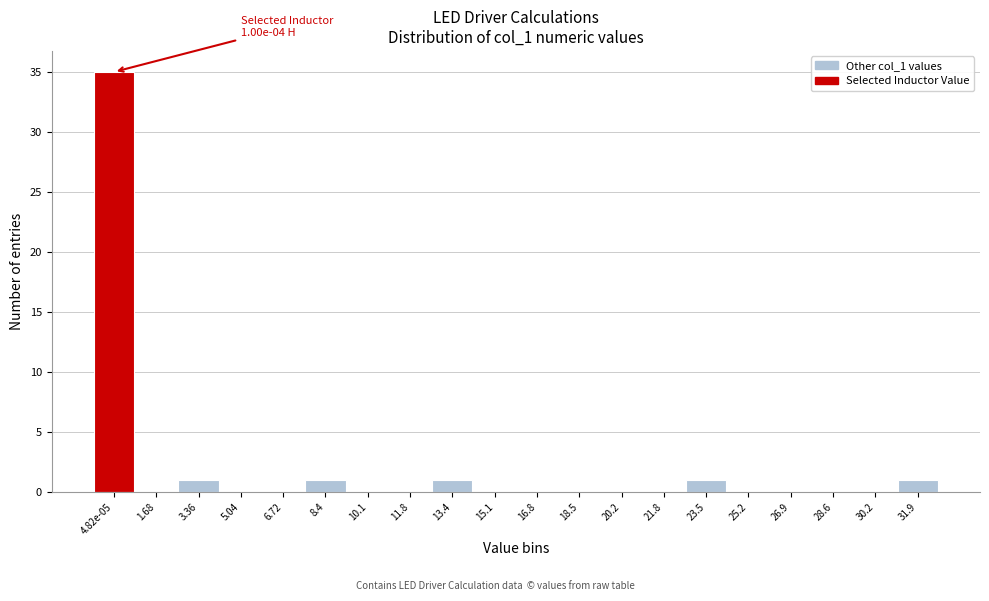

Reading right to left, what are all the values shown in this chart?

31.9=1	30.2=0	28.6=0	26.9=0	25.2=0	23.5=1	21.8=0	20.2=0	18.5=0	16.8=0	15.1=0	13.4=1	11.8=0	10.1=0	8.4=1	6.72=0	5.04=0	3.36=1	1.68=0	4.82e-05=35